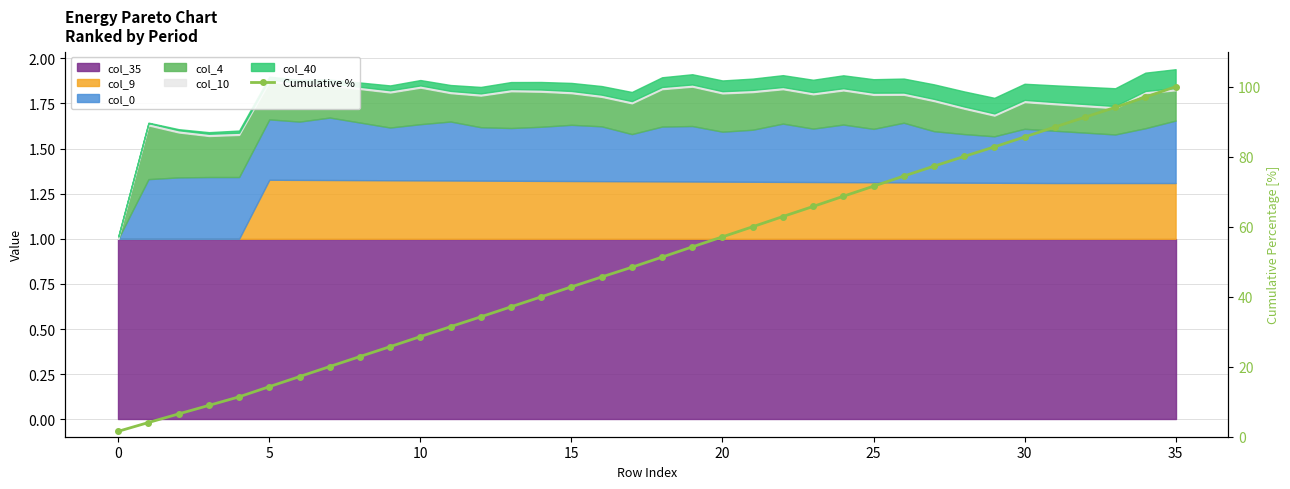

How many categories are shown in the chart?

36